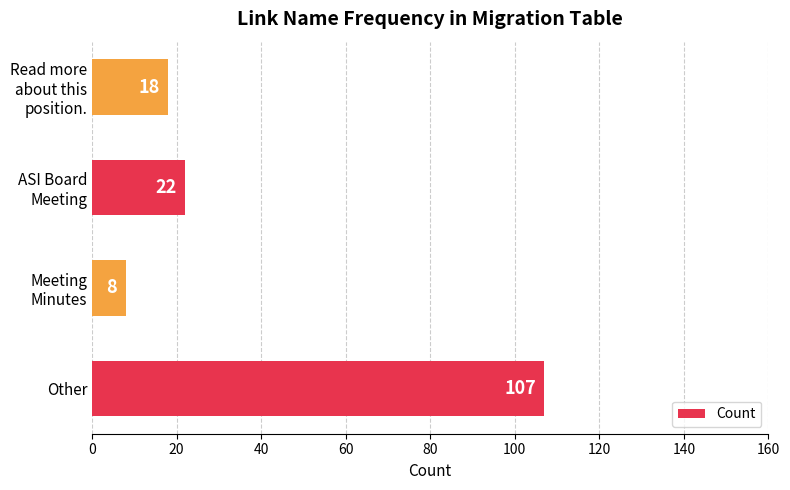

Does the chart contain stacked bars?

No